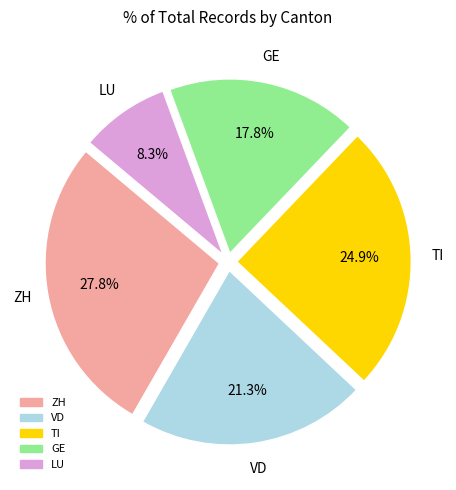

How many segments does this pie chart have?

5